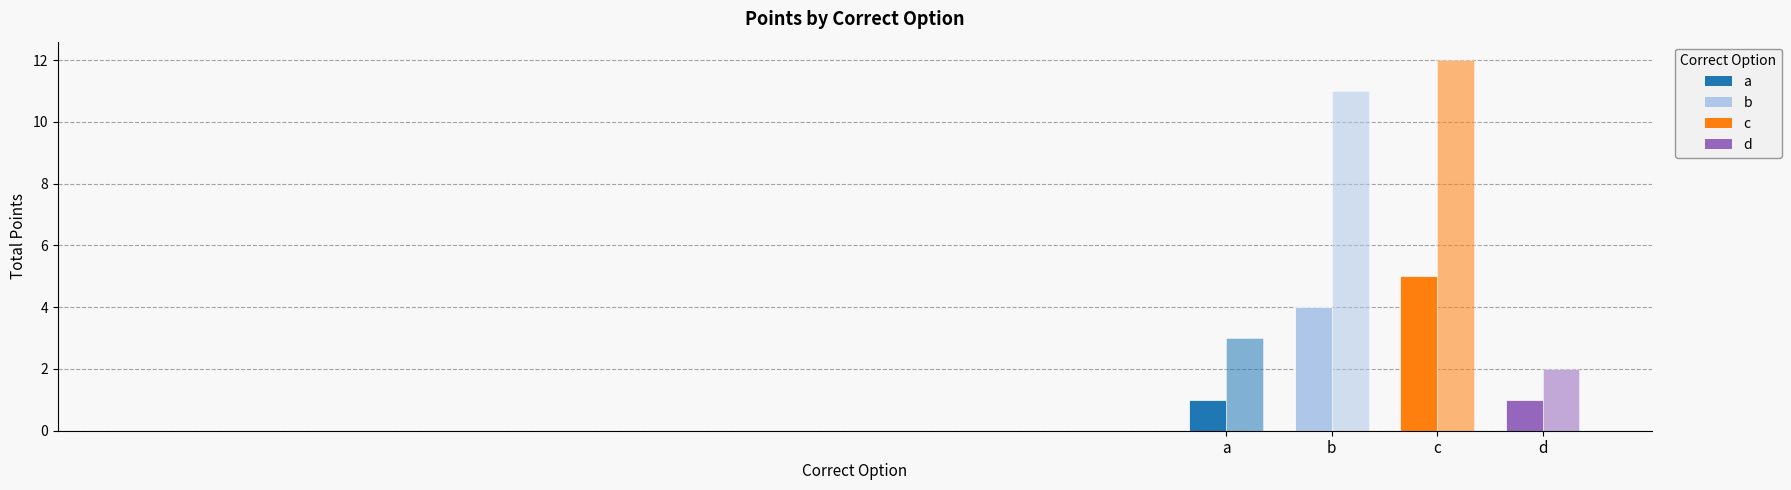

How many series are shown in this chart?

2